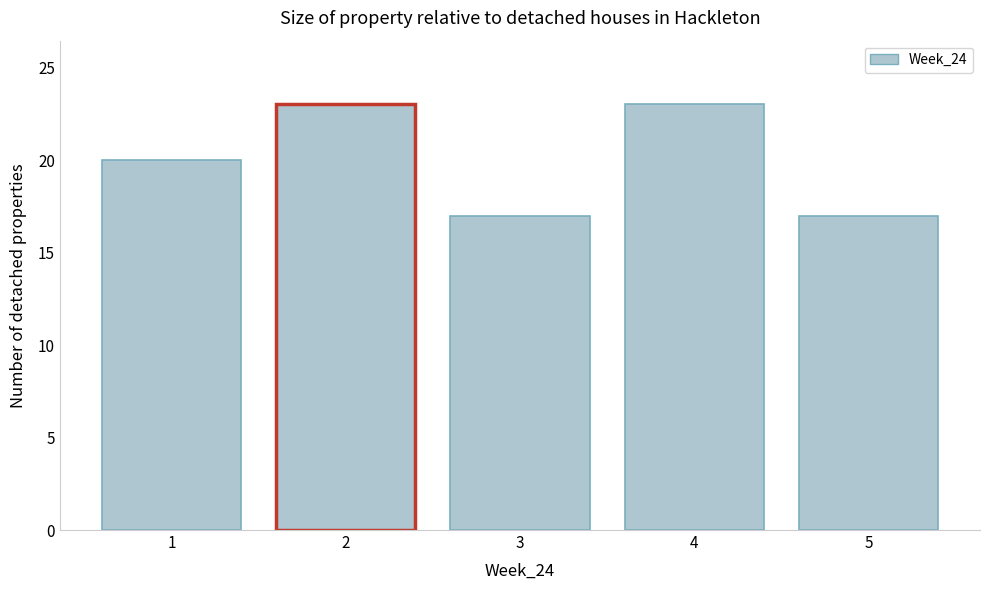

Reading left to right, list every bar in this chart as the range it spans on the x-axis followed by its height. The values are not printed on the chart, so give them approximately, as read against the axis.

0.5 to 1.5: 20
1.5 to 2.5: 23
2.5 to 3.5: 17
3.5 to 4.5: 23
4.5 to 5.5: 17